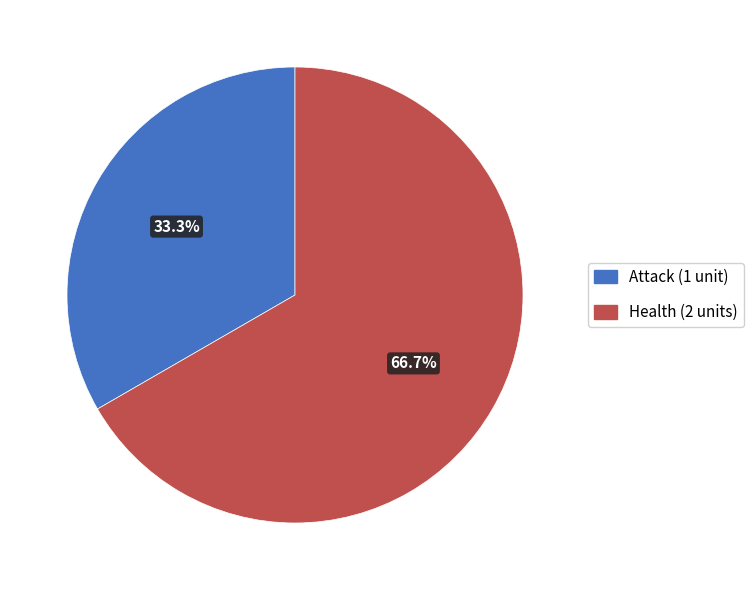

Which category accounts for the majority?

Health